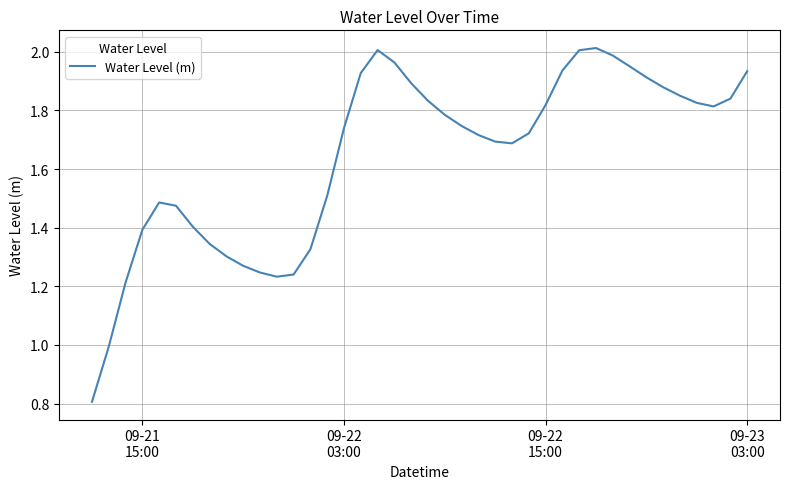

What is the smallest value displayed?

0.8